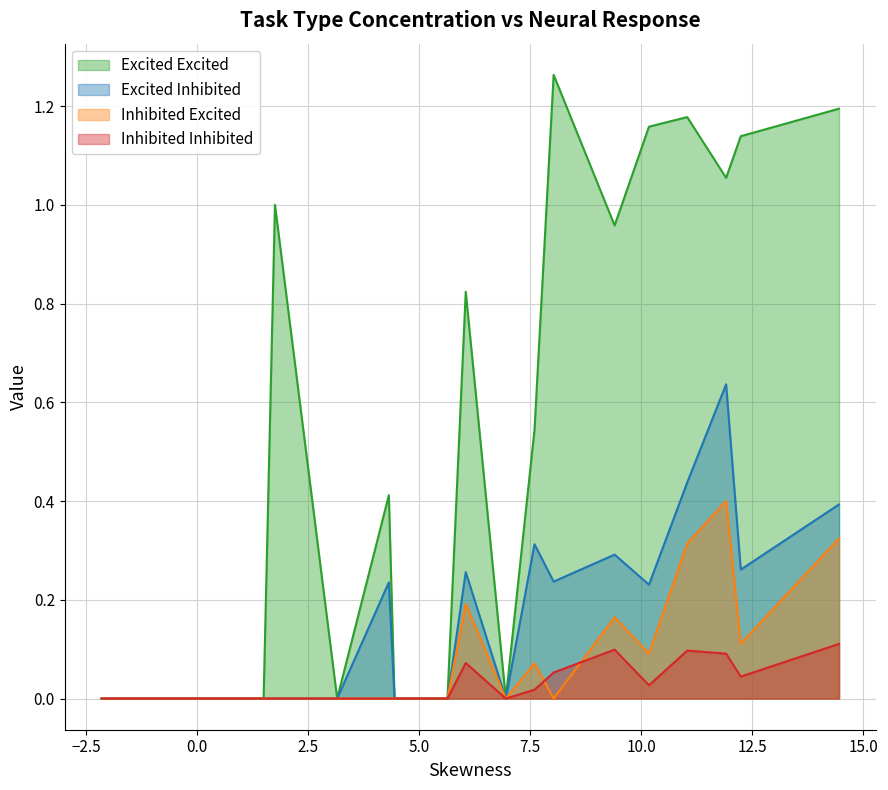

Which series has the largest range (max minus min)?

Excited Excited